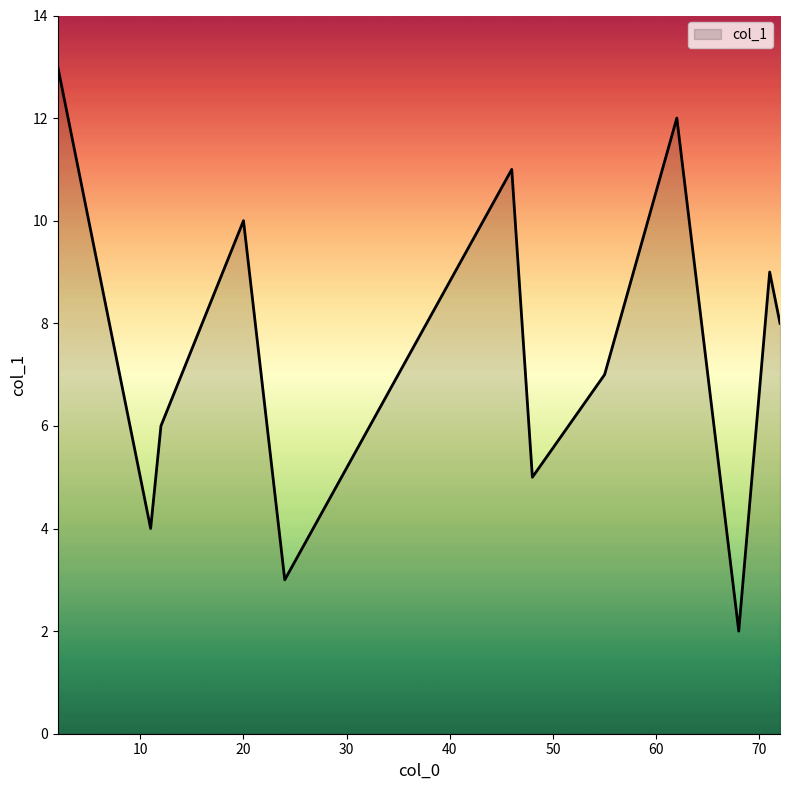

What is the greatest value displayed?

13